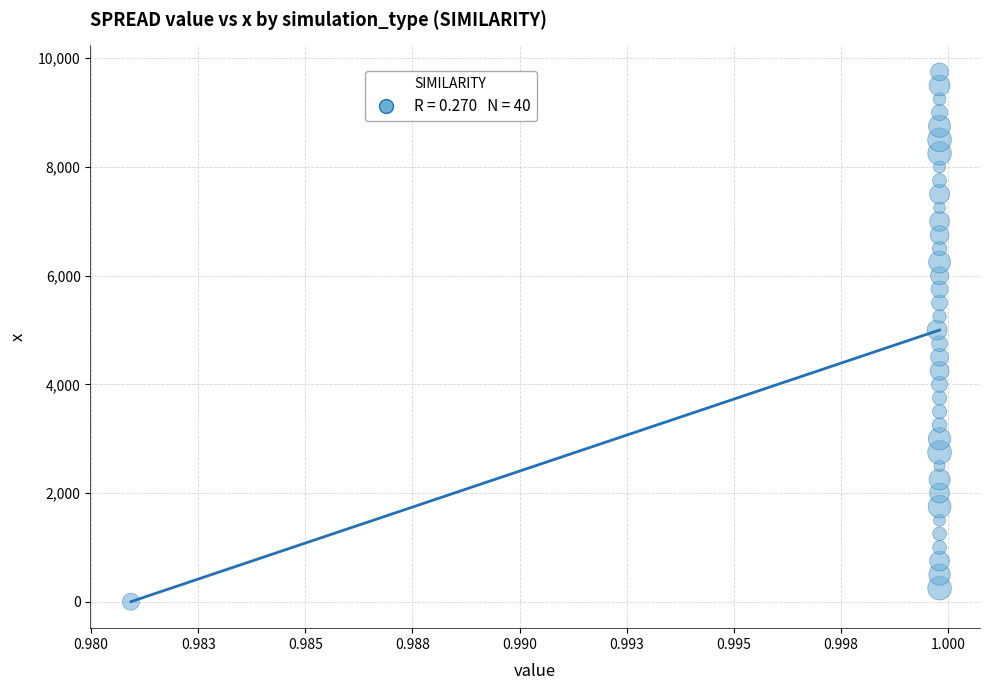

What is the range of Y values (max minus min)?

9748